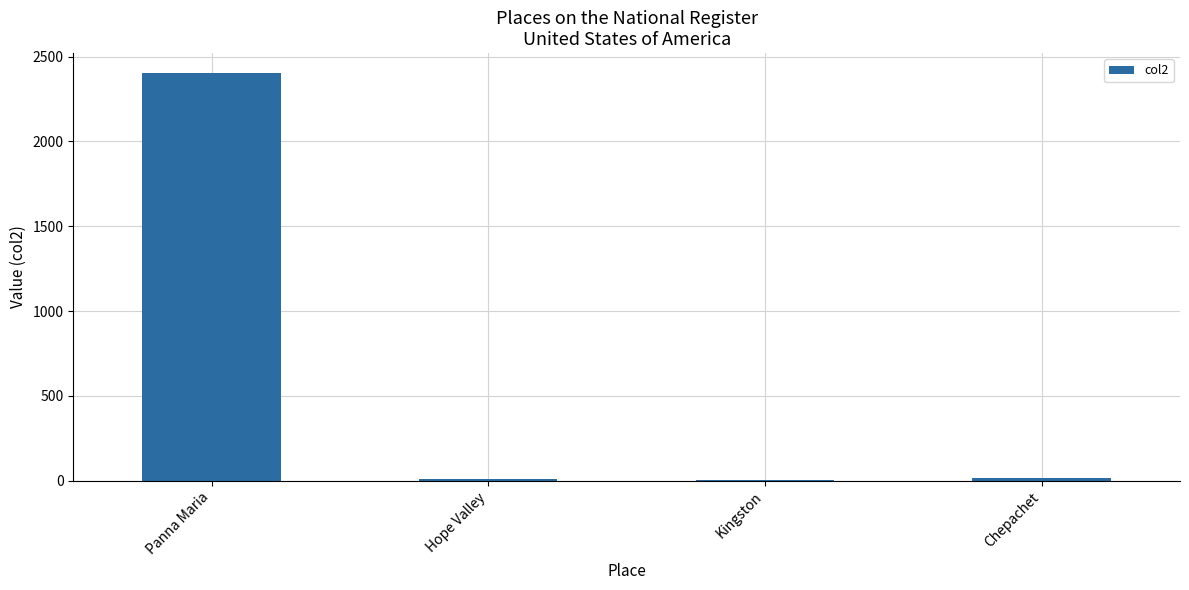

Count the number of data series in this chart.

1